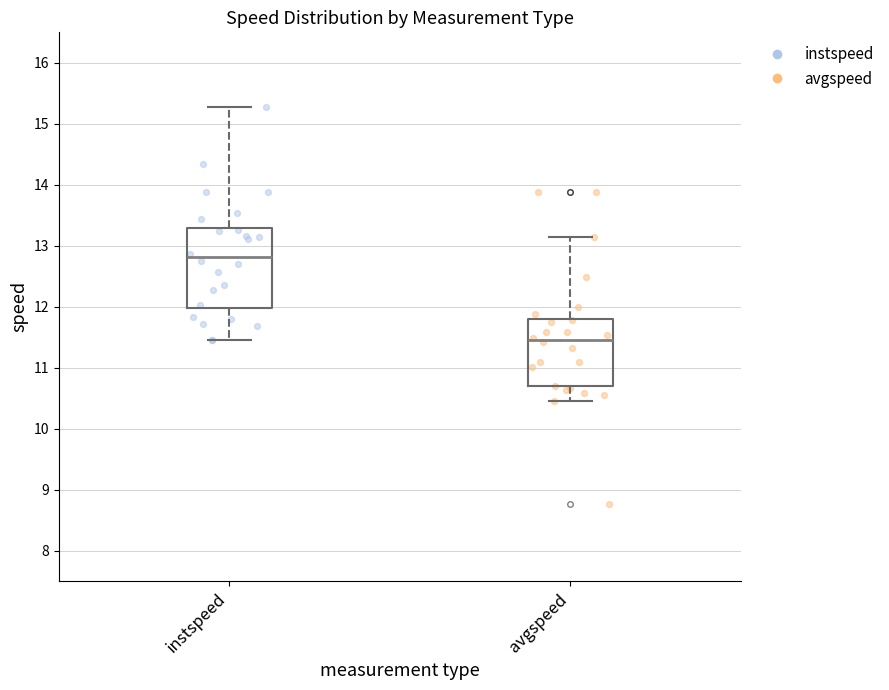

Where does the median line of the box for avgspeed sit on the y-axis? The values are not printed on the chart, so give them approximately, as read against the axis.

11.5